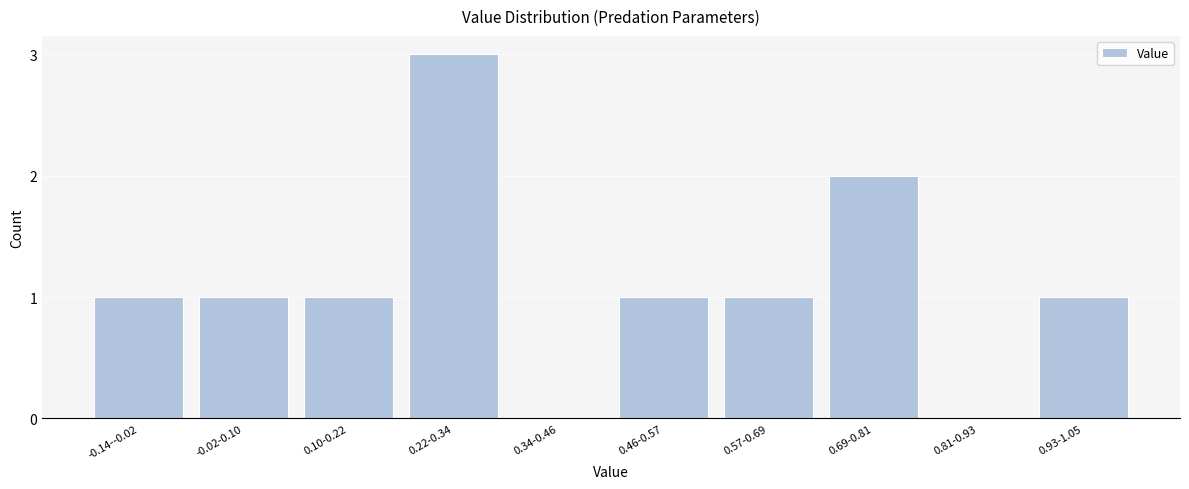

Reading left to right, list all the values displayed in this chart.

-0.14--0.02=1	-0.02-0.10=1	0.10-0.22=1	0.22-0.34=3	0.34-0.46=0	0.46-0.57=1	0.57-0.69=1	0.69-0.81=2	0.81-0.93=0	0.93-1.05=1